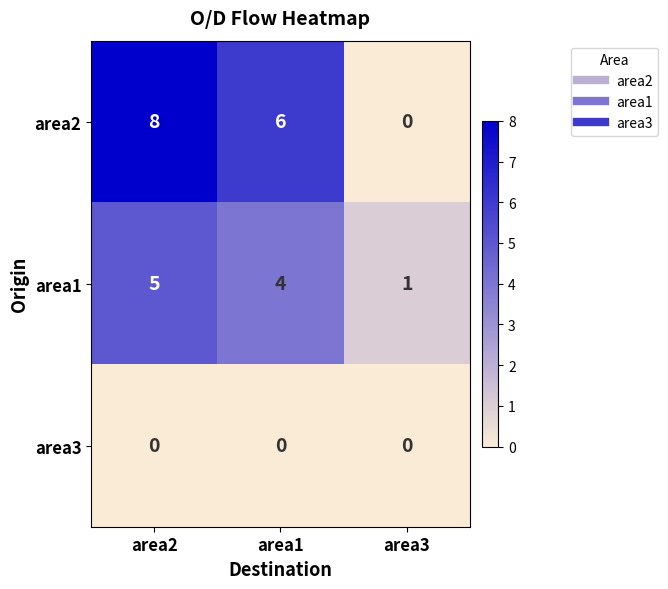

Reading left to right, list all the values displayed in this chart.

area2: area2=8	area1=6	area3=0
area1: area2=5	area1=4	area3=1
area3: area2=0	area1=0	area3=0